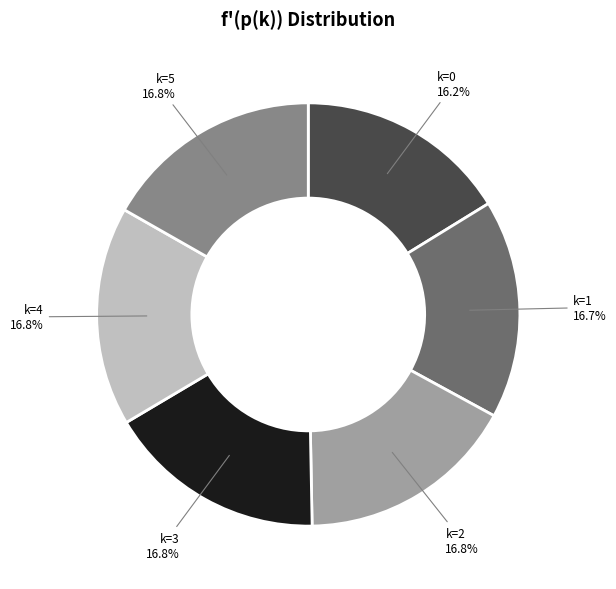

The k=0 slice represents 30% of the pie. True or false?

False